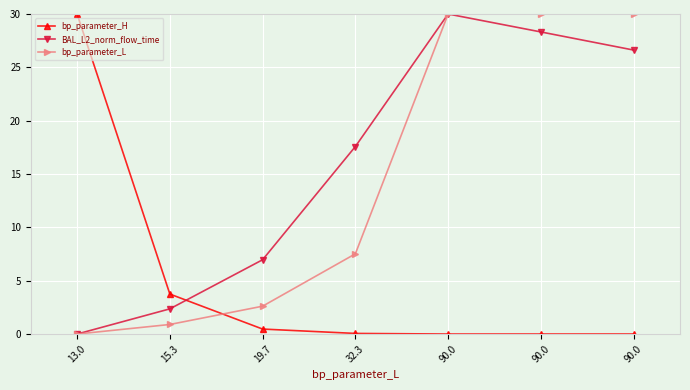

What is the difference between the maximum and second lowest values in the bp_parameter_L series?

29.1